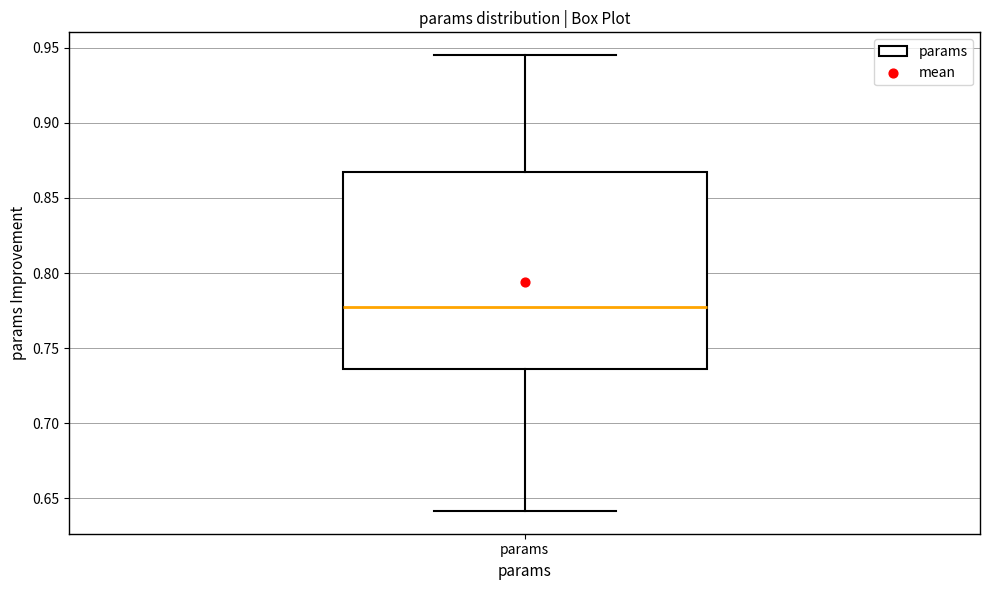

Where is the upper edge of the box for params on the y-axis? The values are not printed on the chart, so give them approximately, as read against the axis.

0.865